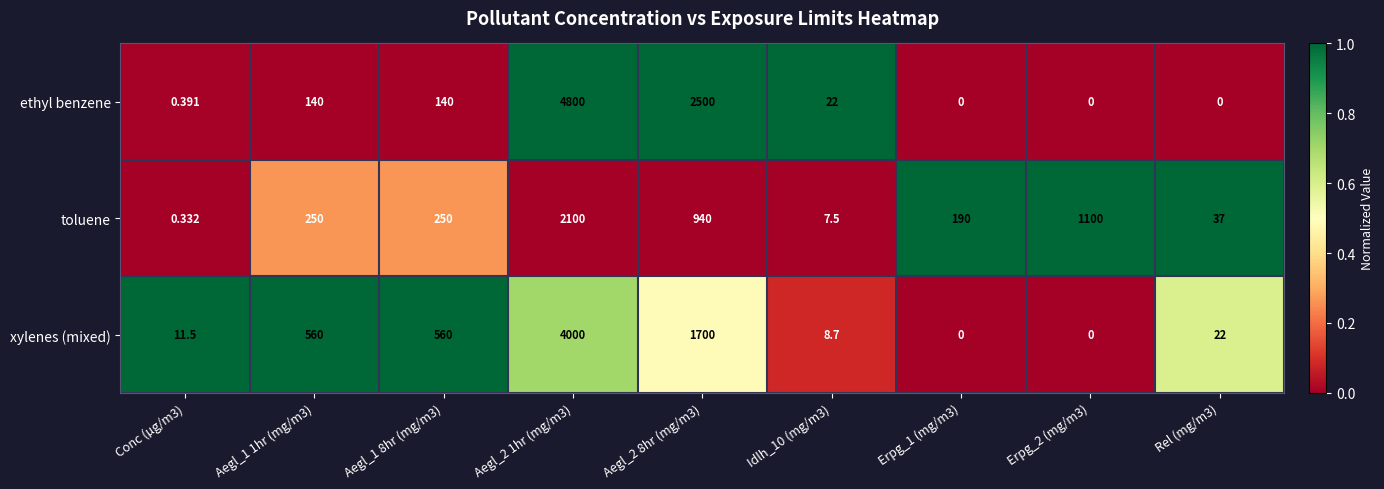

Which series has the largest total across all categories?

ethyl benzene